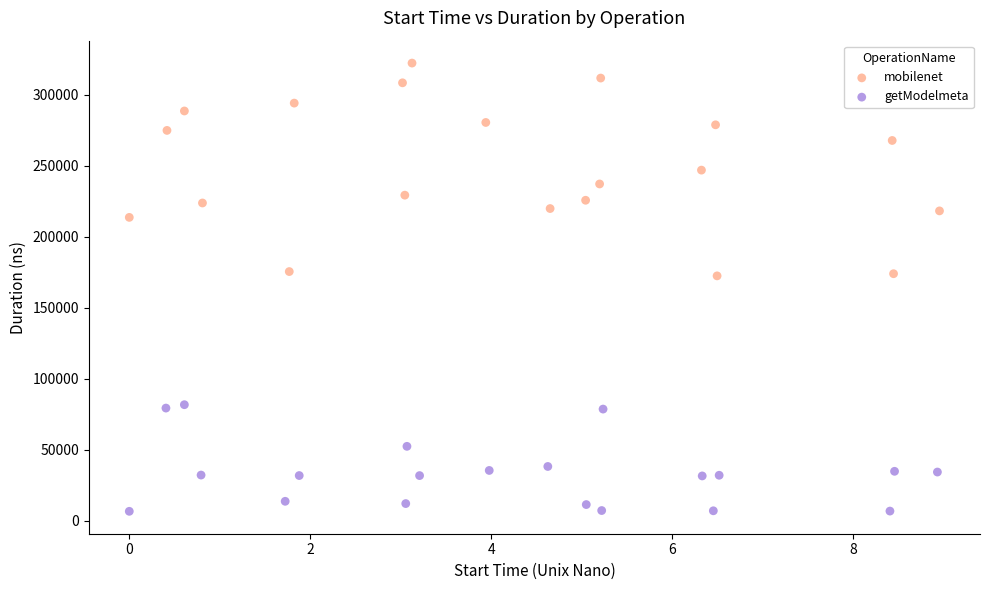

Which series contains the highest Y value?

mobilenet